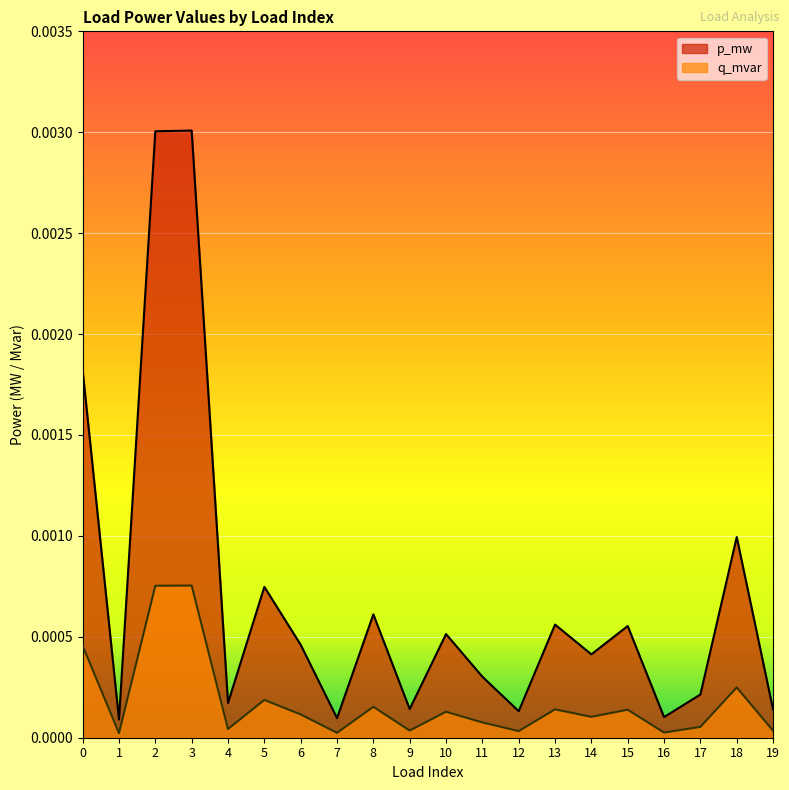

At which category is the sum across all series the highest?

3